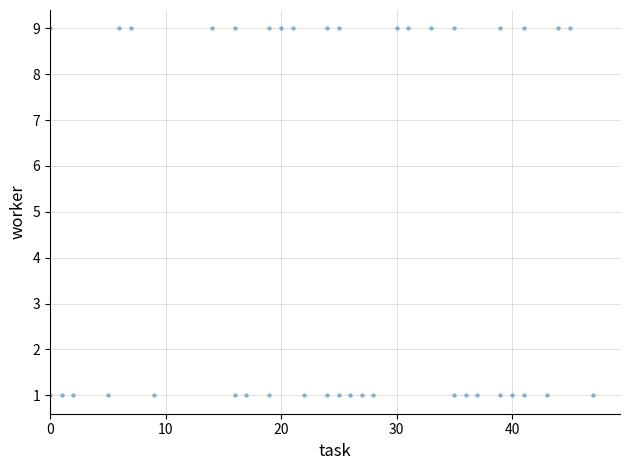

What is the range of X values (max minus min)?

47